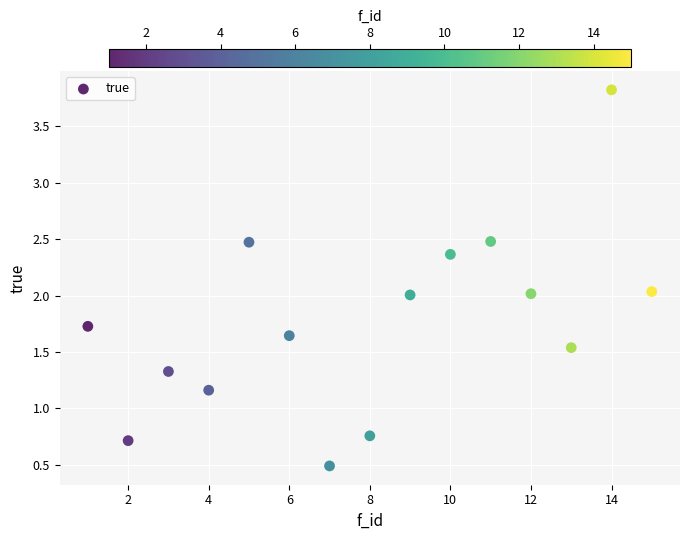

What is the range of Y values (max minus min)?

3.3